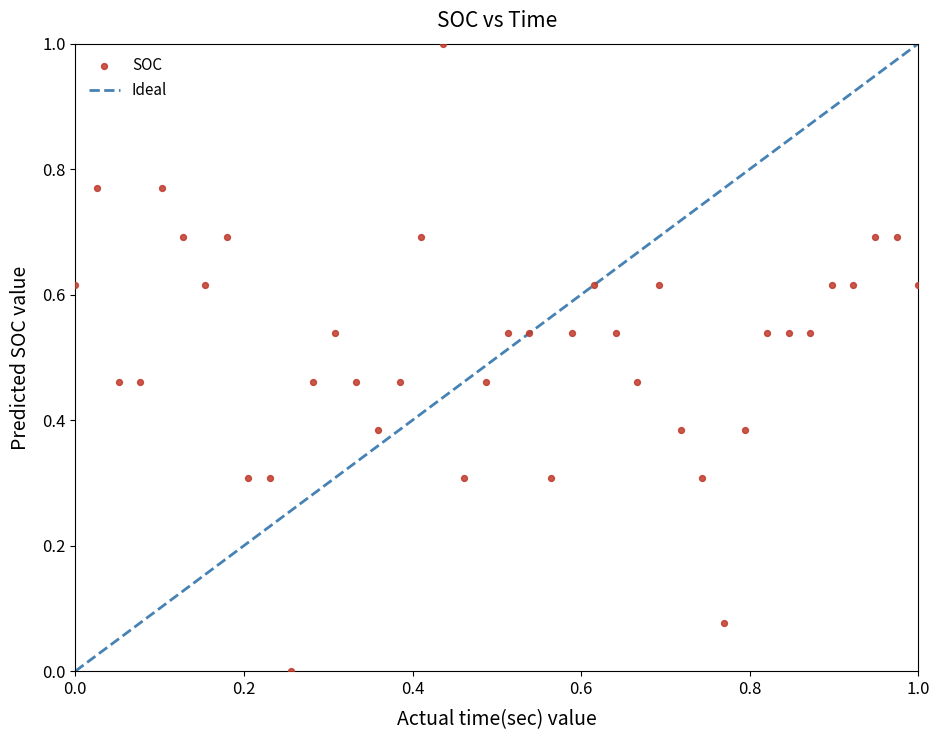

What is the range of X values (max minus min)?

1.0